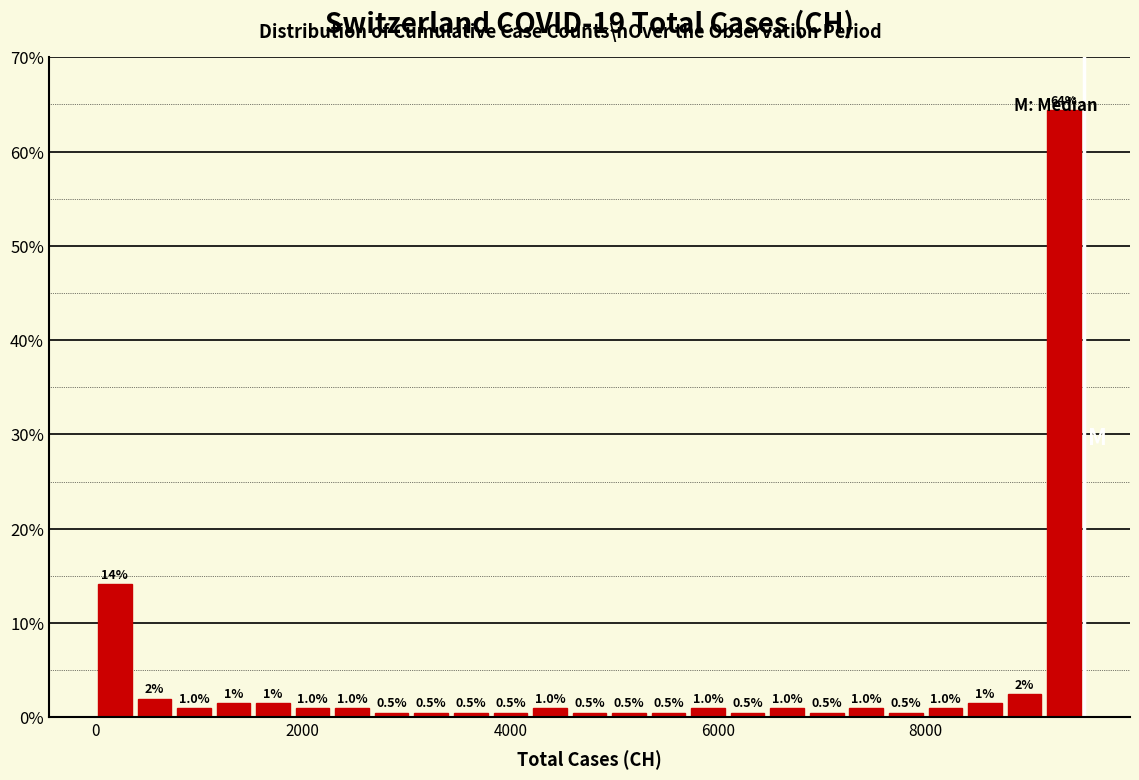

Around what value on the x-axis is the tallest bar? Give the approximate position of its centre, as read against the axis.

9400